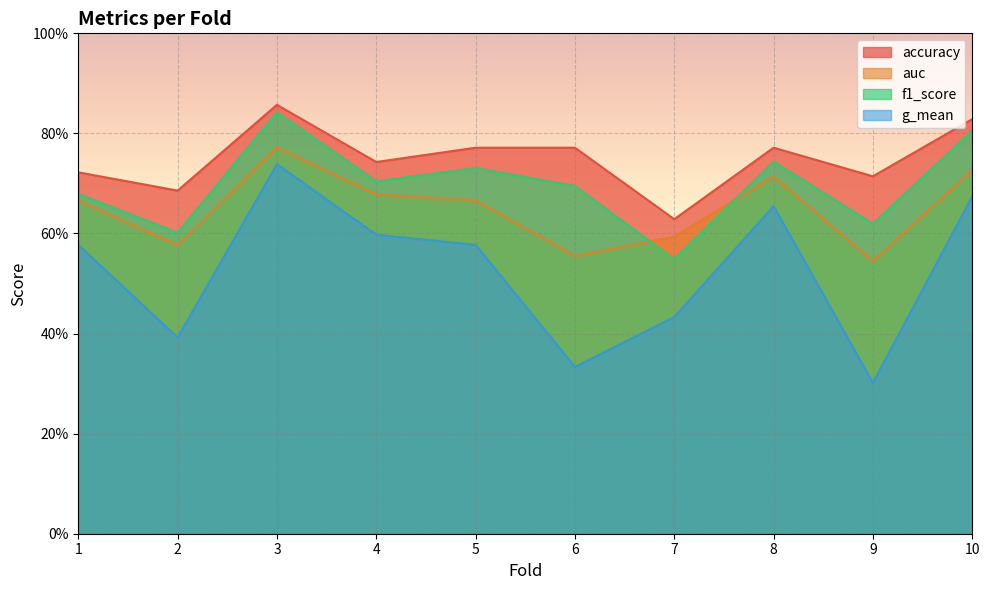

Is it true that auc equals 1.1 at 5?

False